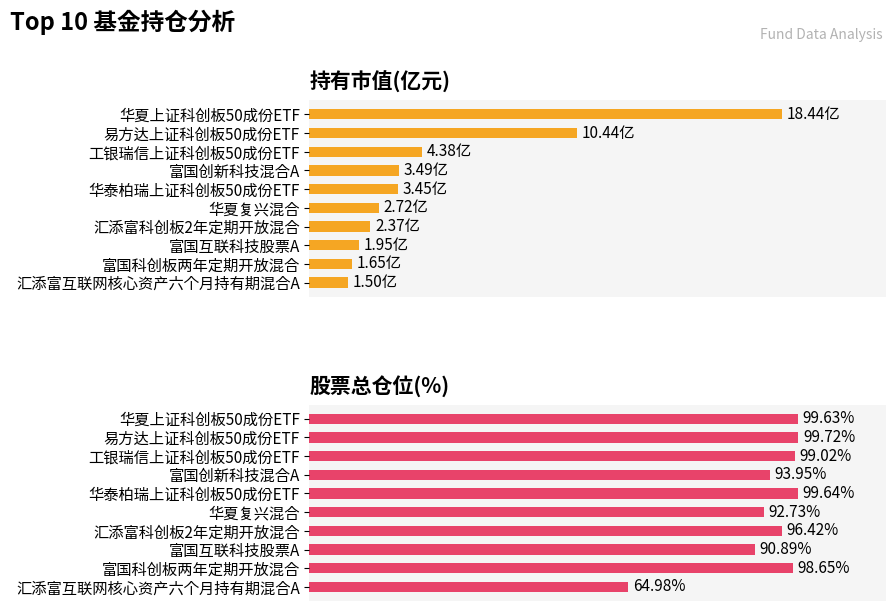

What is the spread (max minus min) of values at 汇添富科创板2年定期开放混合?

94.0